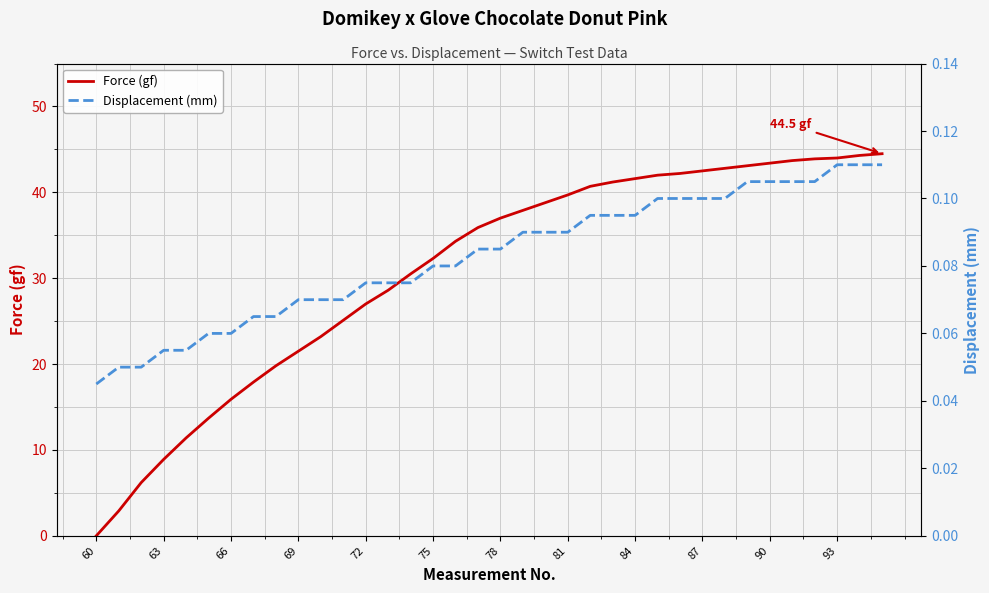

Does the chart have visible grid lines?

Yes